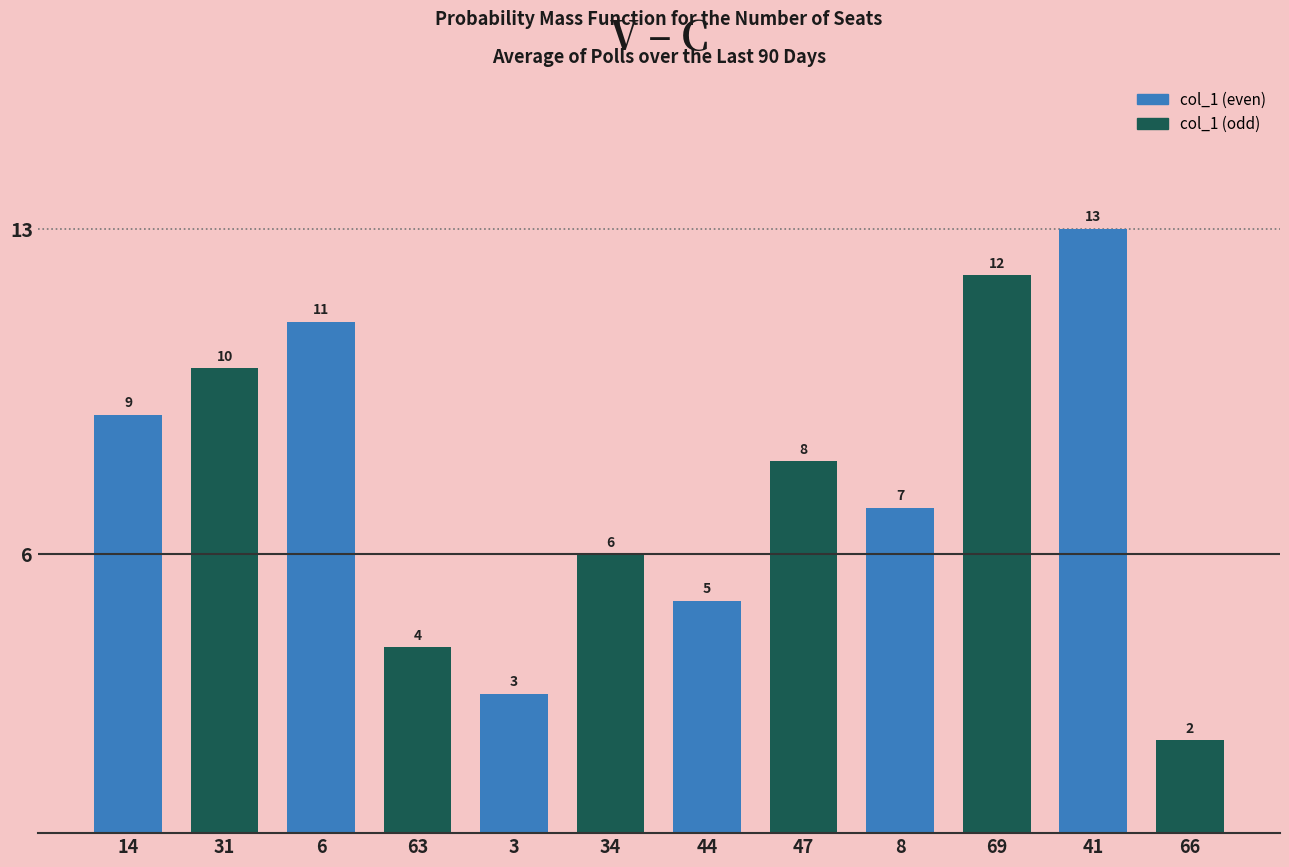

What position from the right is 31?

11